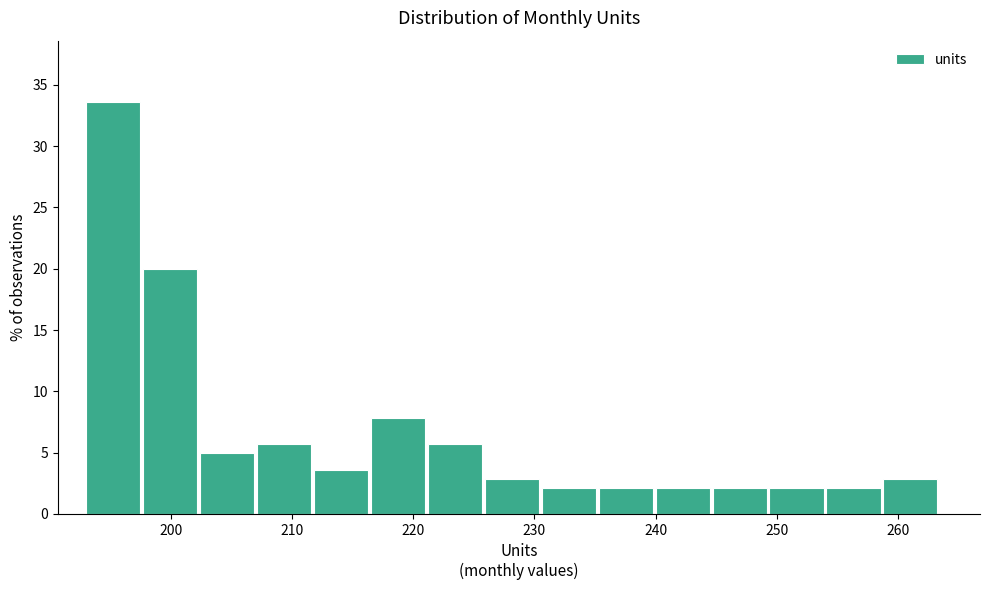

How tall is the bar that spans 197.7 to 202.4 on the x-axis? Neither the bar edges nor the heights are printed on the chart, so give them approximately, as read against the axes.

20.0